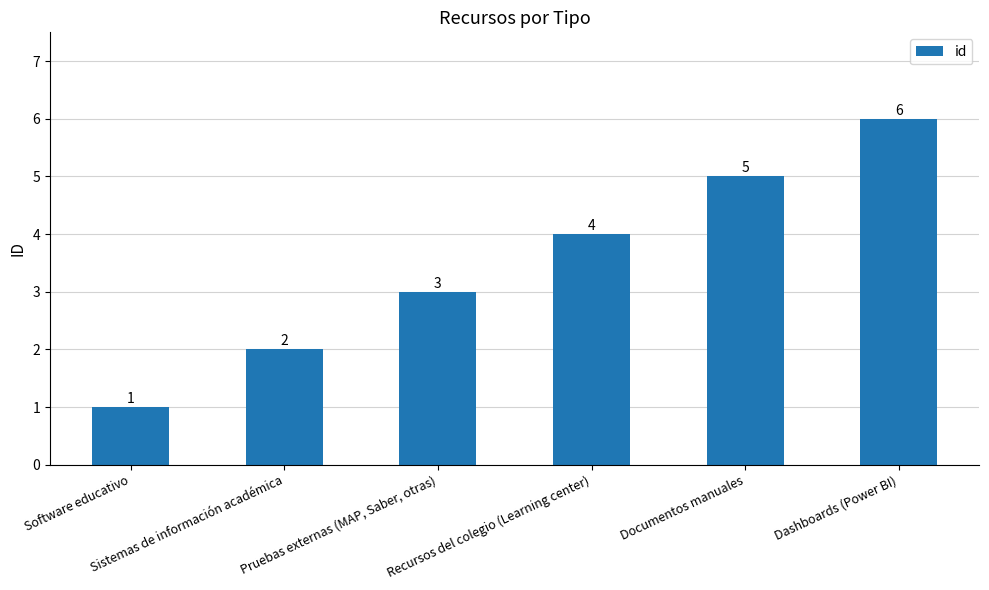

Which label corresponds to the smallest value in the chart?

Software educativo